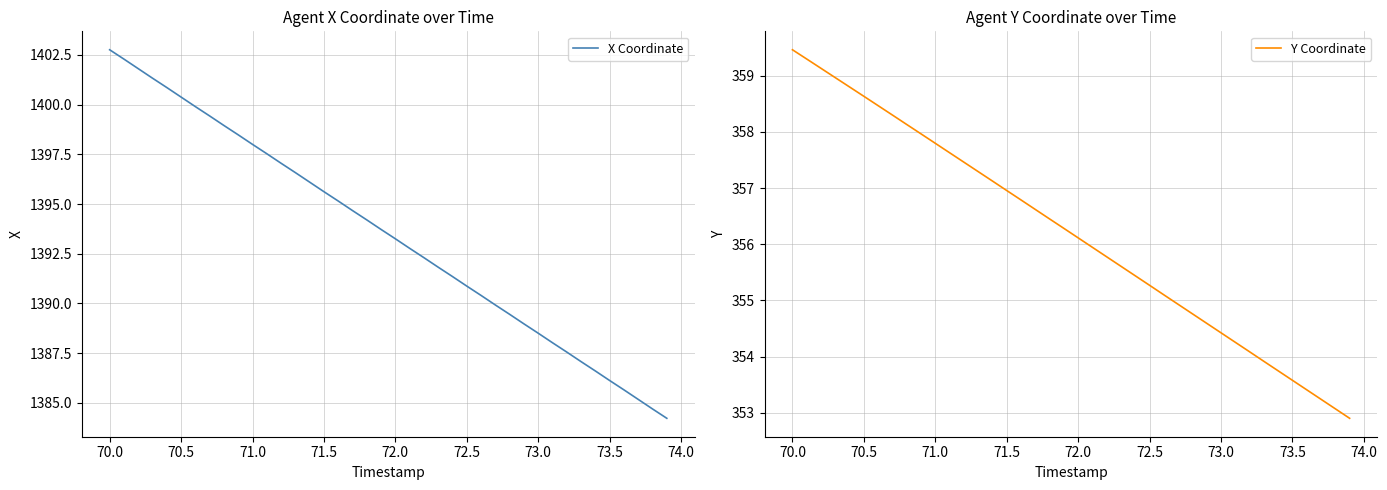

The value of X Coordinate at 70.5 is 682.5. True or false?

False